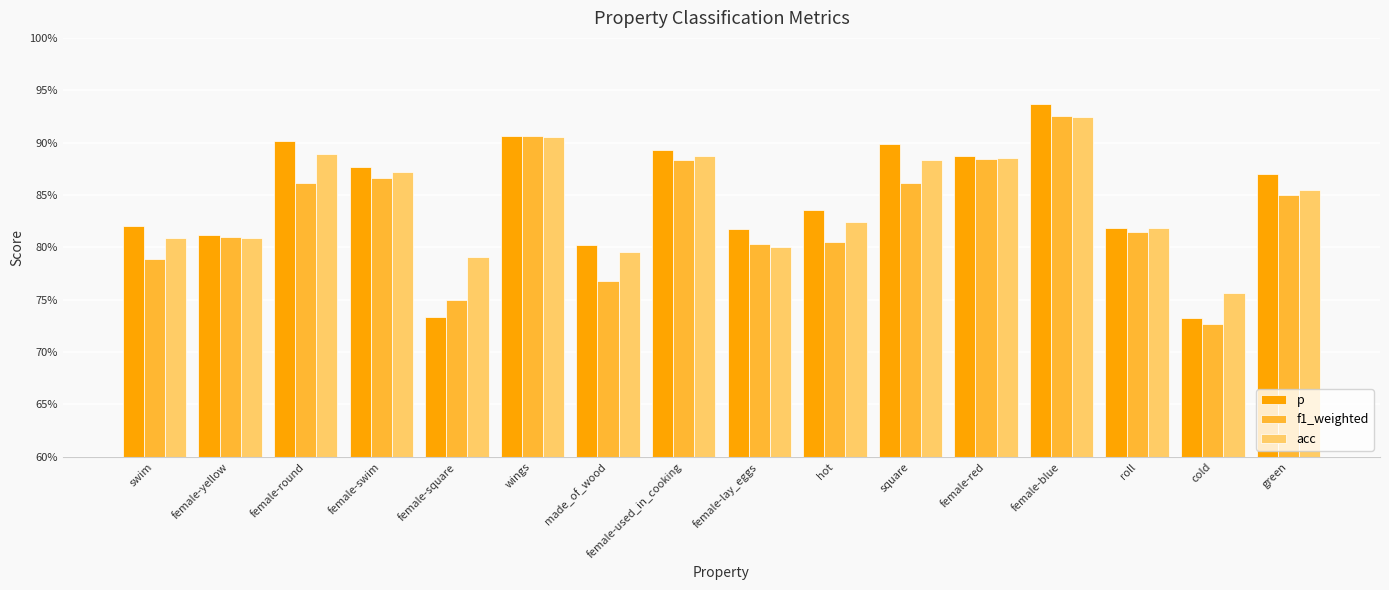

At how many categories does at least one series exceed 0?

16